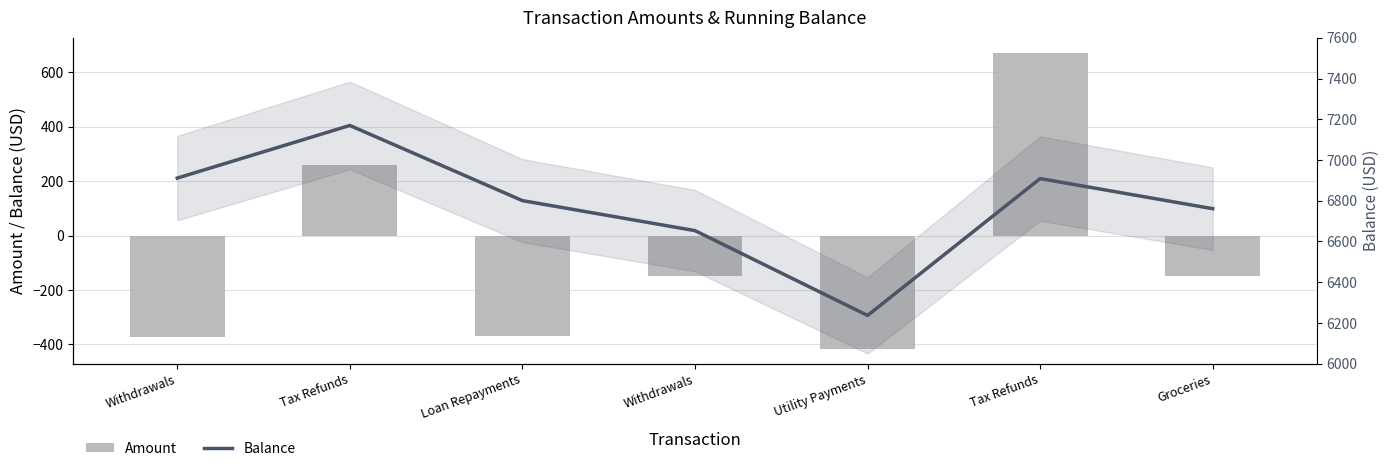

What is the difference between the highest and lowest values at Withdrawals?

7283.2